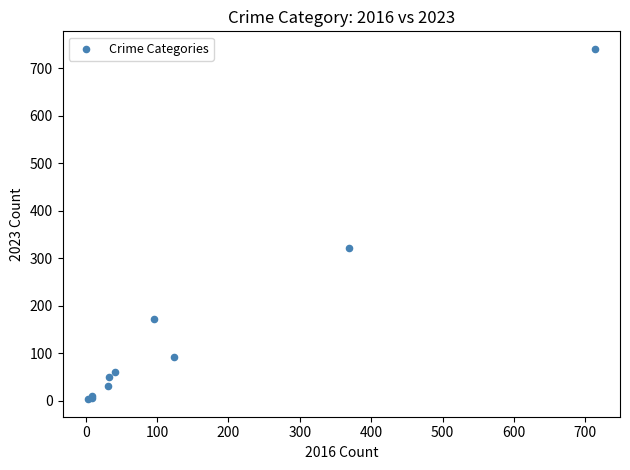

What Y value in the scatter plot is closest to 372?

321